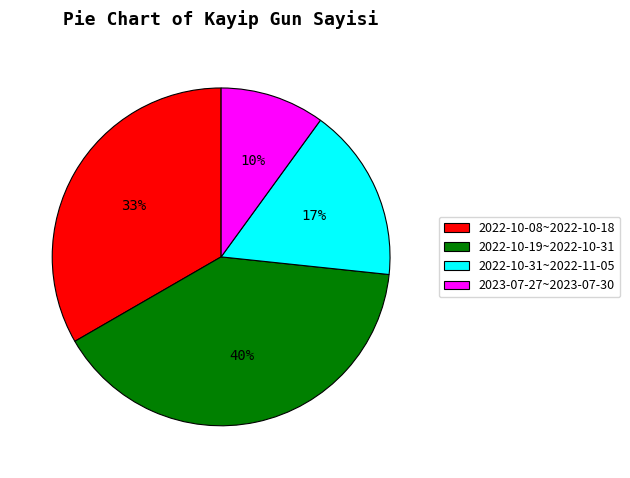

True or false: 2023-07-27~2023-07-30 accounts for 1% of the total.

False